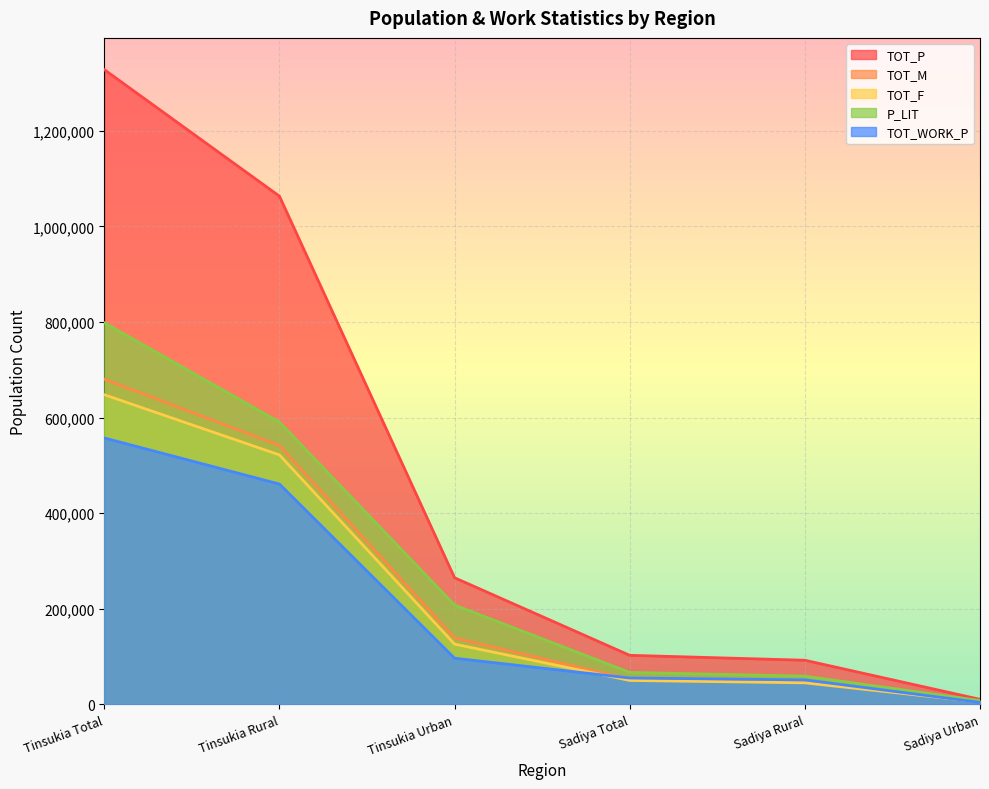

True or false: TOT_P and TOT_F cross at least once.

False